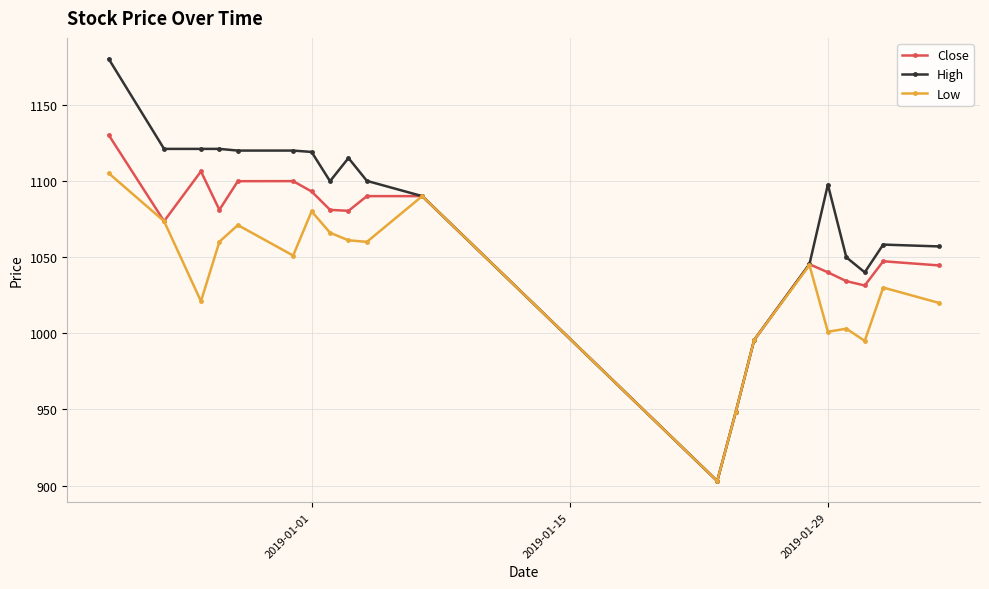

Rank the series by their maximum value, from lowest to highest.

Low, Close, High